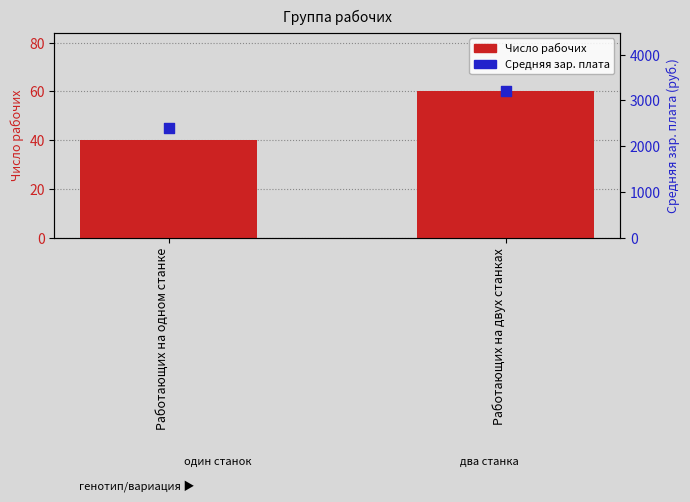

Is the value of Средняя зар. плата at Работающих на двух станках greater than the value of Число рабочих at Работающих на одном станке?

Yes